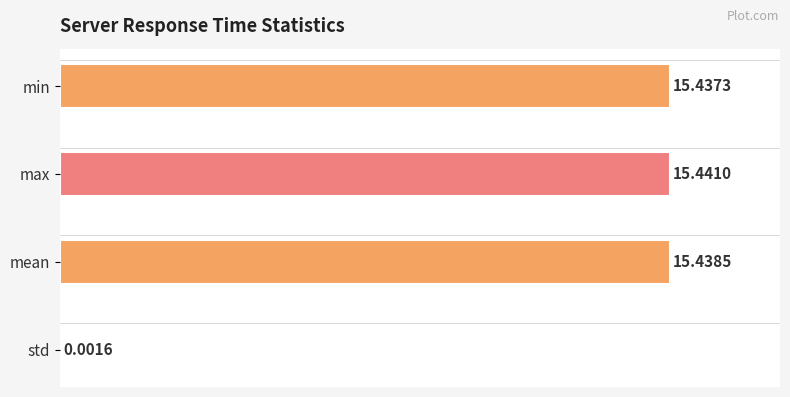

Between max and std, which is larger?

max